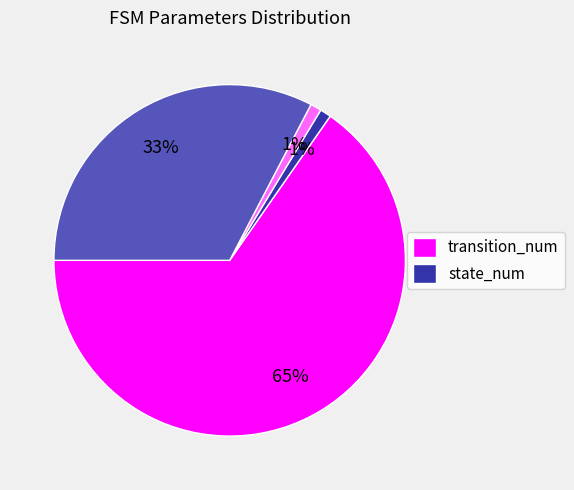

How many segments does this pie chart have?

4